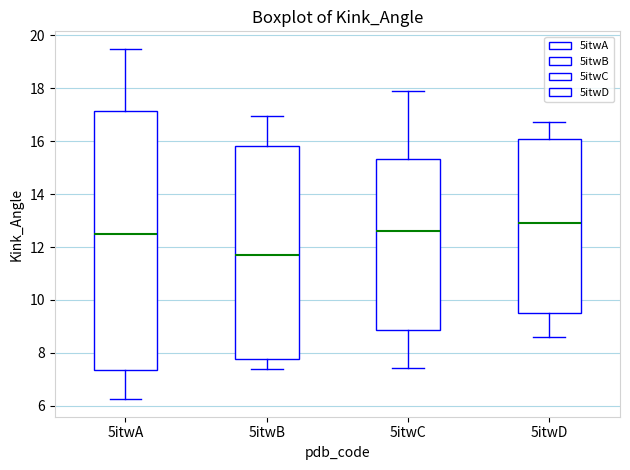

Which box's median line is the lowest?

5itwB